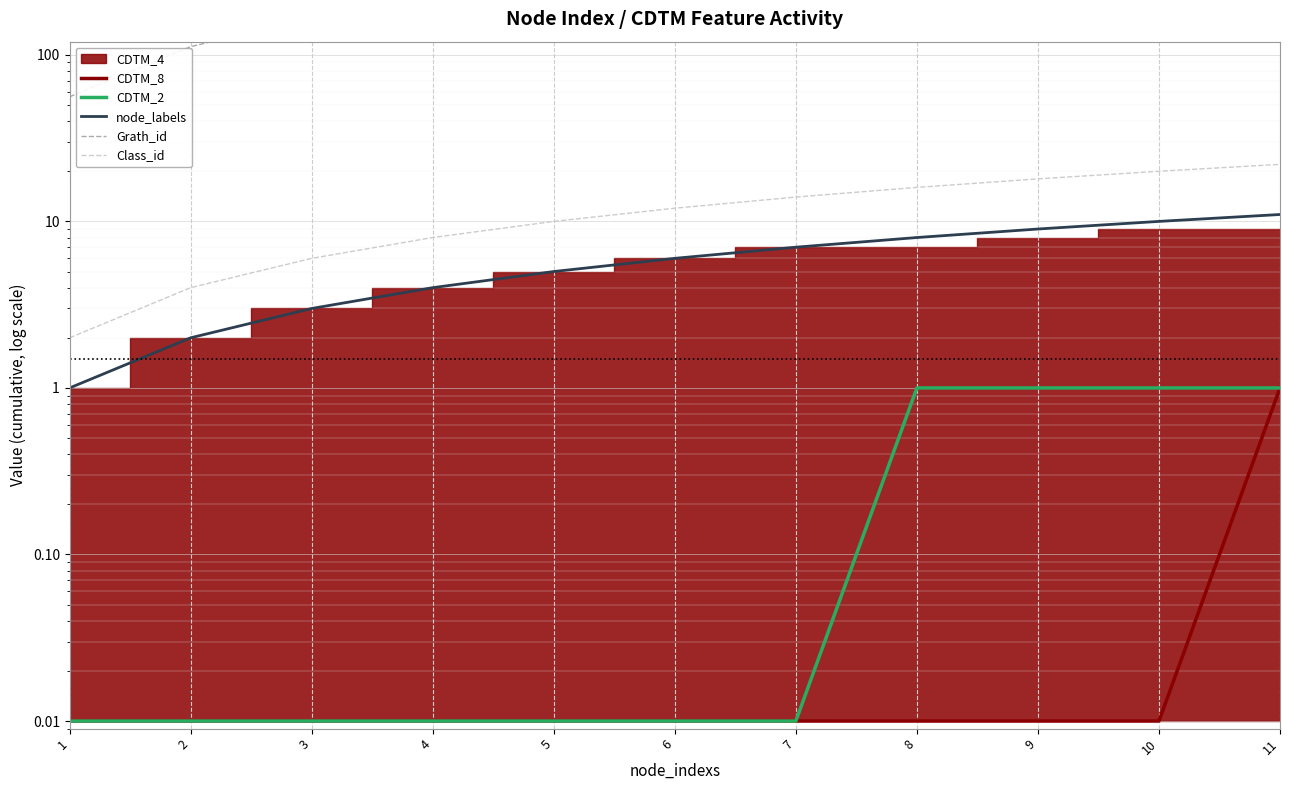

List the labels in order of CDTM_8 value, largest first.

11, 1, 2, 3, 4, 5, 6, 7, 8, 9, 10